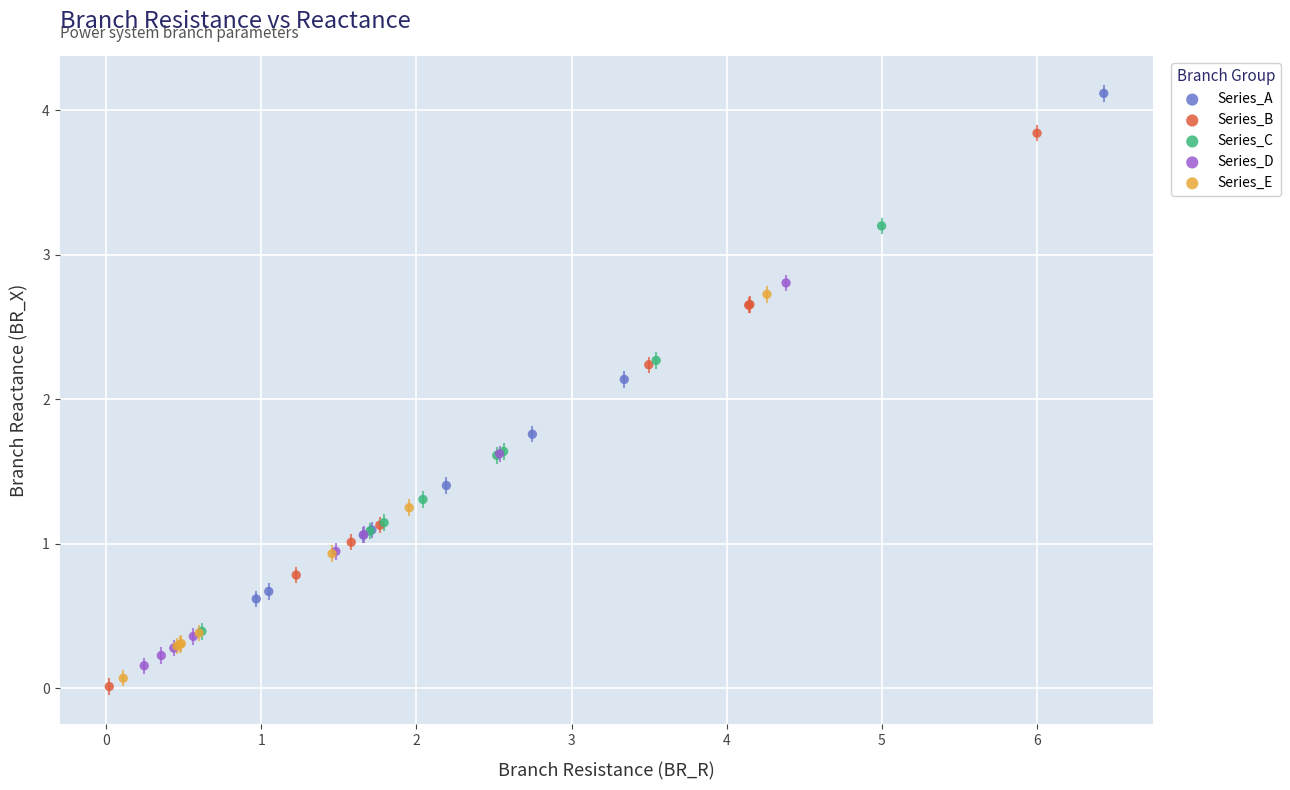

Which series reaches the maximum Y coordinate?

Series_A